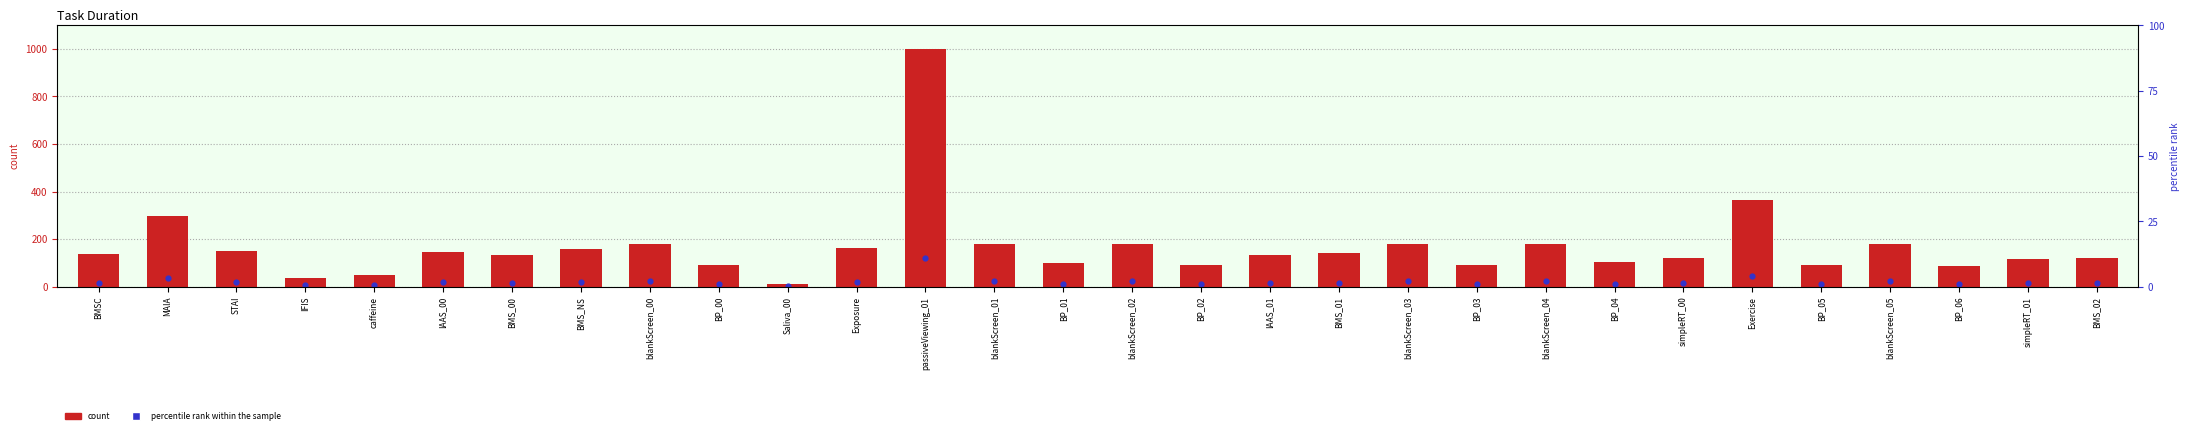

Which series reaches the maximum Y coordinate?

Duration